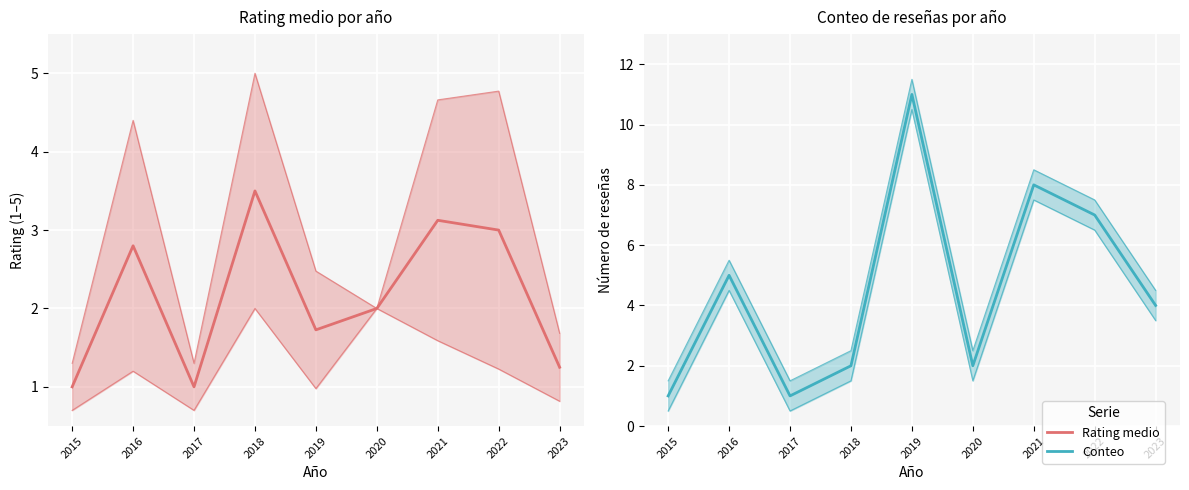

Is the value of Conteo medio at 2023 greater than the value of Rating medio at 2022?

Yes